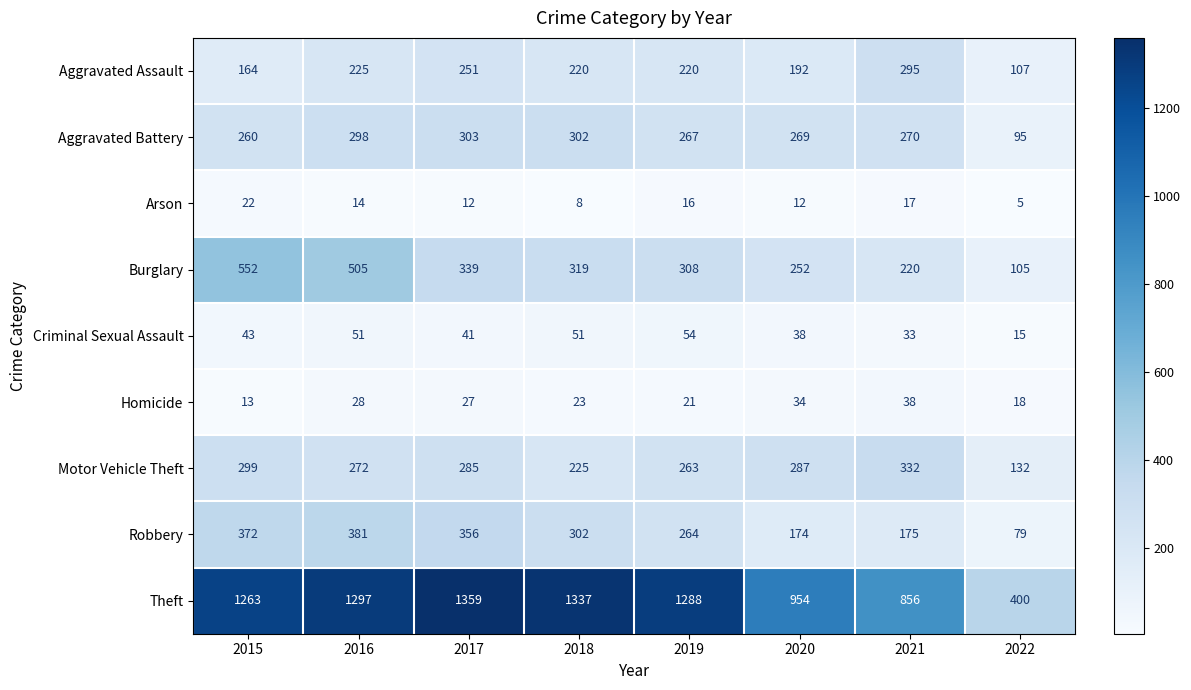

Count the number of categories in the chart.

8